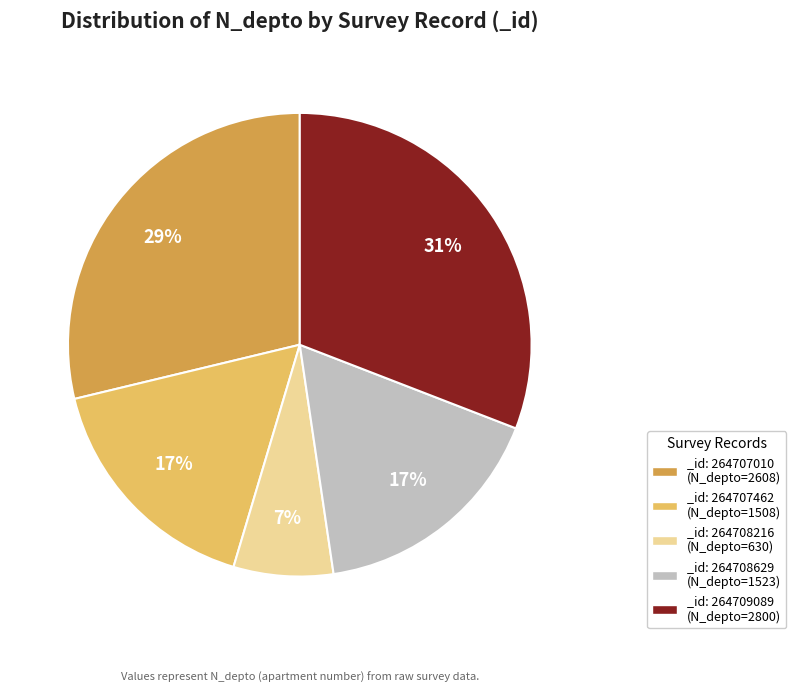

Between _id: 264707010 (N_depto=2608) and _id: 264708216 (N_depto=630), which is larger?

_id: 264707010 (N_depto=2608)